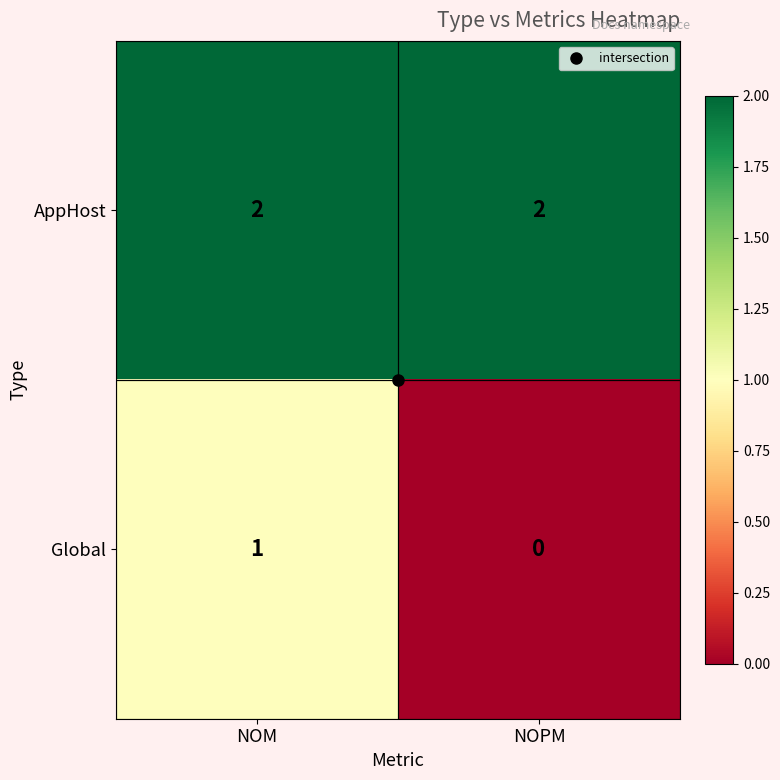

List the series in order of their overall mean, highest first.

AppHost, Global